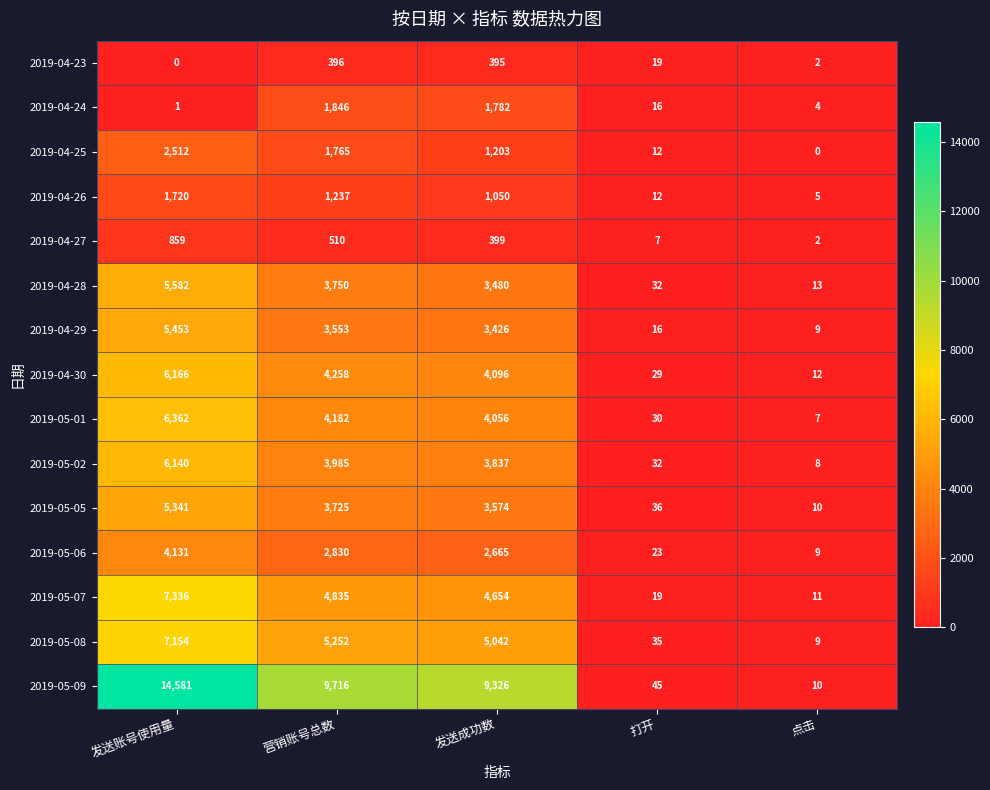

Which series has the largest total across all categories?

2019-05-09